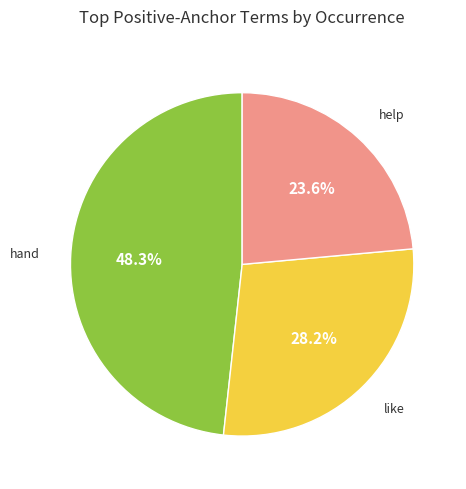

Is there any slice that represents more than half of the pie?

No